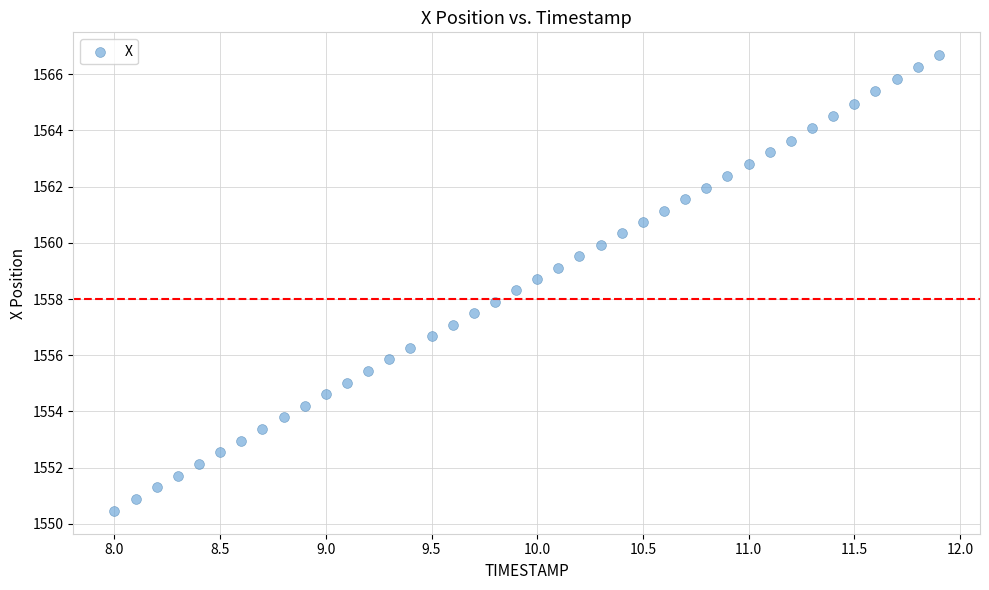

What is the range of X values (max minus min)?

3.9